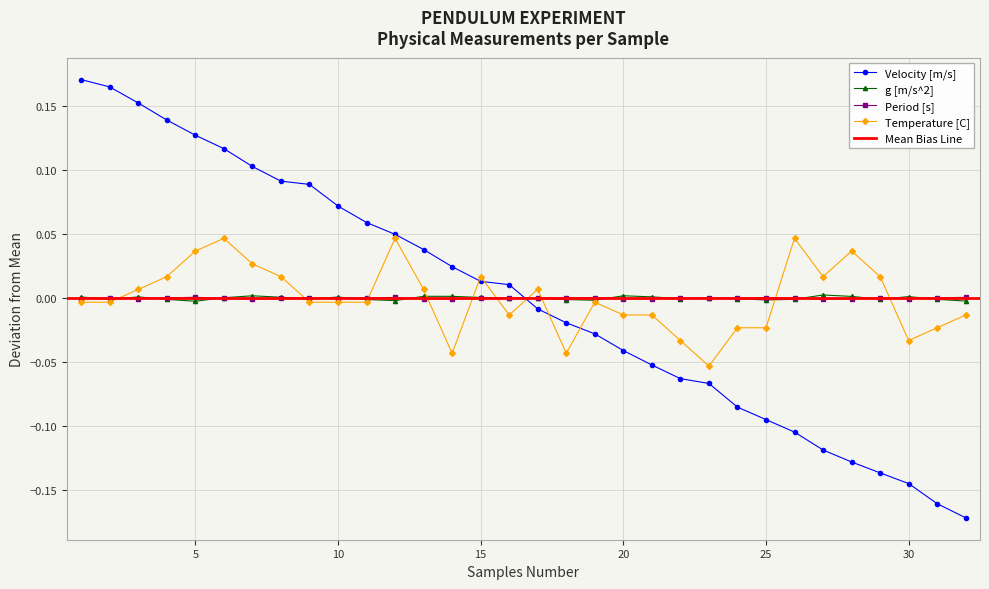

Reading left to right, what are all the values shown in this chart?

Period [s]: 1=-0.0	2=0.0	3=-0.0	4=0.0	5=0.0	6=-0.0	7=-0.0	8=-0.0	9=0.0	10=-0.0	11=0.0	12=0.0	13=-0.0	14=-0.0	15=-0.0	16=-0.0	17=0.0	18=0.0	19=0.0	20=-0.0	21=-0.0	22=0.0	23=-0.0	24=0.0	25=0.0	26=0.0	27=-0.0	28=-0.0	29=0.0	30=-0.0	31=0.0	32=0.0
g [m/s^2]: 1=0.0	2=-0.0	3=0.0	4=-0.0	5=-0.0	6=0.0	7=0.0	8=0.0	9=-0.0	10=0.0	11=-0.0	12=-0.0	13=0.0	14=0.0	15=0.0	16=0.0	17=-0.0	18=-0.0	19=-0.0	20=0.0	21=0.0	22=-0.0	23=0.0	24=-0.0	25=-0.0	26=-0.0	27=0.0	28=0.0	29=-0.0	30=0.0	31=-0.0	32=-0.0
Velocity [m/s]: 1=0.2	2=0.2	3=0.2	4=0.1	5=0.1	6=0.1	7=0.1	8=0.1	9=0.1	10=0.1	11=0.1	12=0.0	13=0.0	14=0.0	15=0.0	16=0.0	17=-0.0	18=-0.0	19=-0.0	20=-0.0	21=-0.1	22=-0.1	23=-0.1	24=-0.1	25=-0.1	26=-0.1	27=-0.1	28=-0.1	29=-0.1	30=-0.1	31=-0.2	32=-0.2
Temperature [C]: 1=-0.0	2=-0.0	3=0.0	4=0.0	5=0.0	6=0.0	7=0.0	8=0.0	9=-0.0	10=-0.0	11=-0.0	12=0.0	13=0.0	14=-0.0	15=0.0	16=-0.0	17=0.0	18=-0.0	19=-0.0	20=-0.0	21=-0.0	22=-0.0	23=-0.1	24=-0.0	25=-0.0	26=0.0	27=0.0	28=0.0	29=0.0	30=-0.0	31=-0.0	32=-0.0